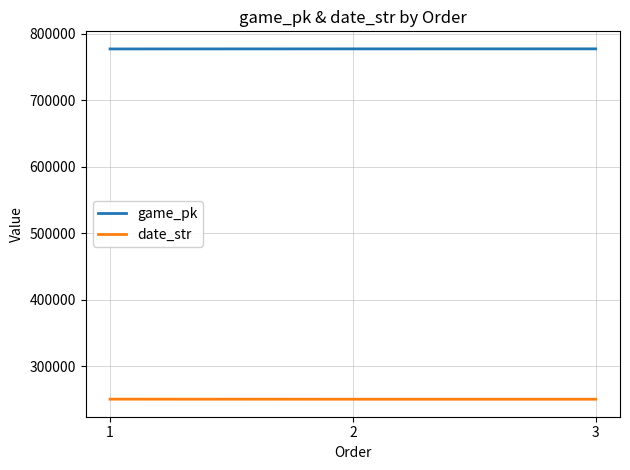

Count the game_pk values in the range 776906 to 777049.

3